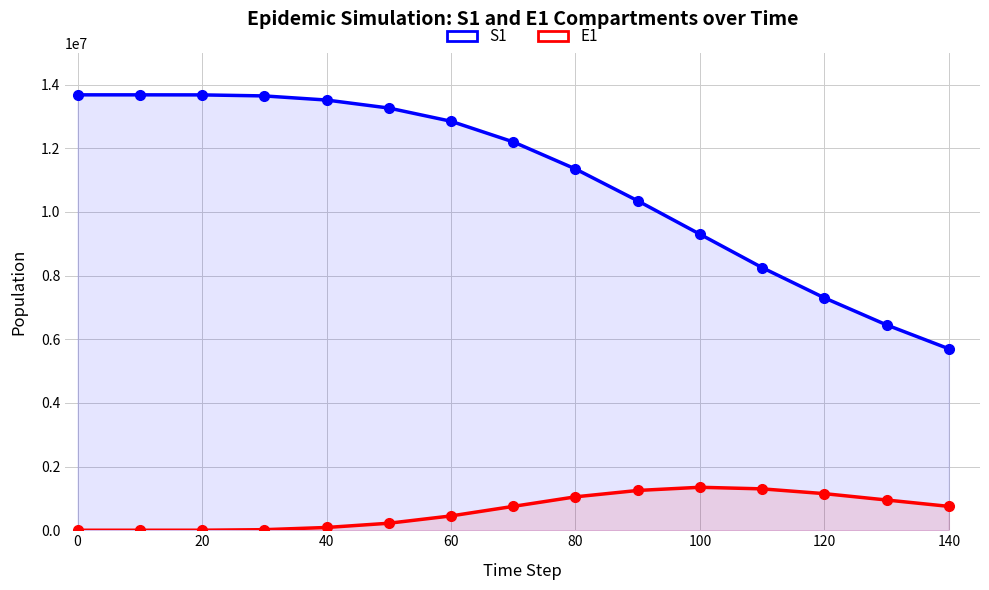

Which series has the largest total across all categories?

S1